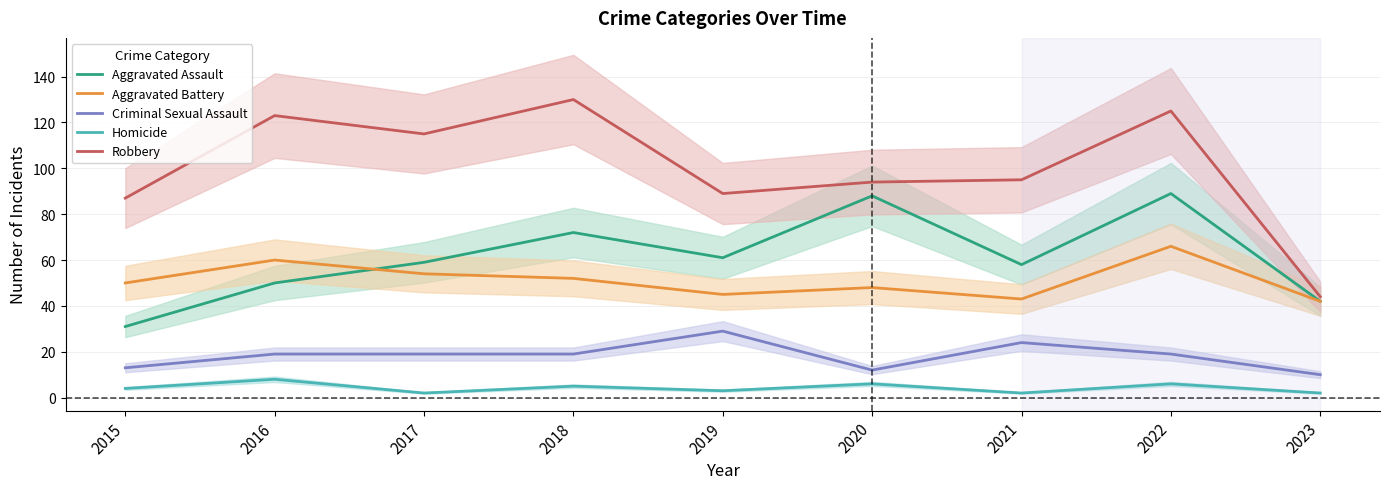

The Aggravated Battery series shows 63 at 2023. True or false?

False